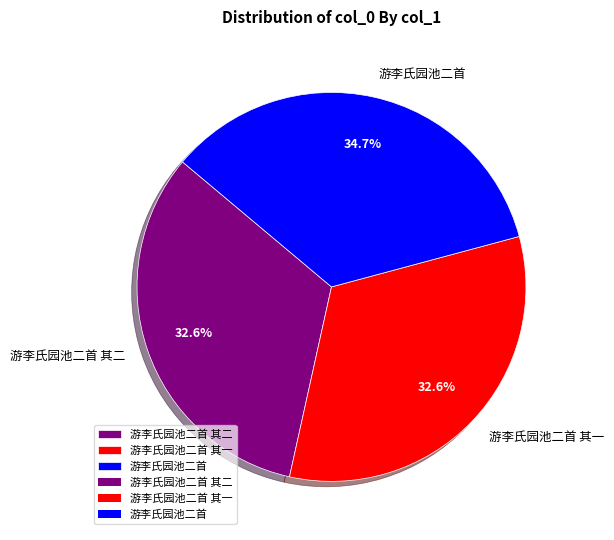

To the nearest percent, what is the combined percentage of 游李氏园池二首 and 游李氏园池二首 其一?

67%